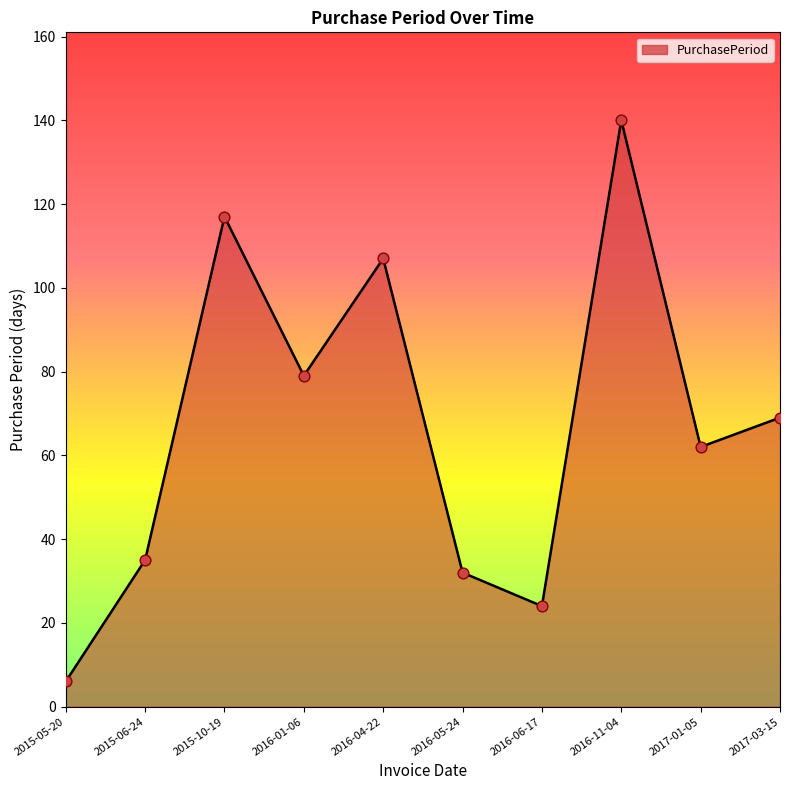

What is the change in value from 2015-05-20 to 2015-06-24?

+29